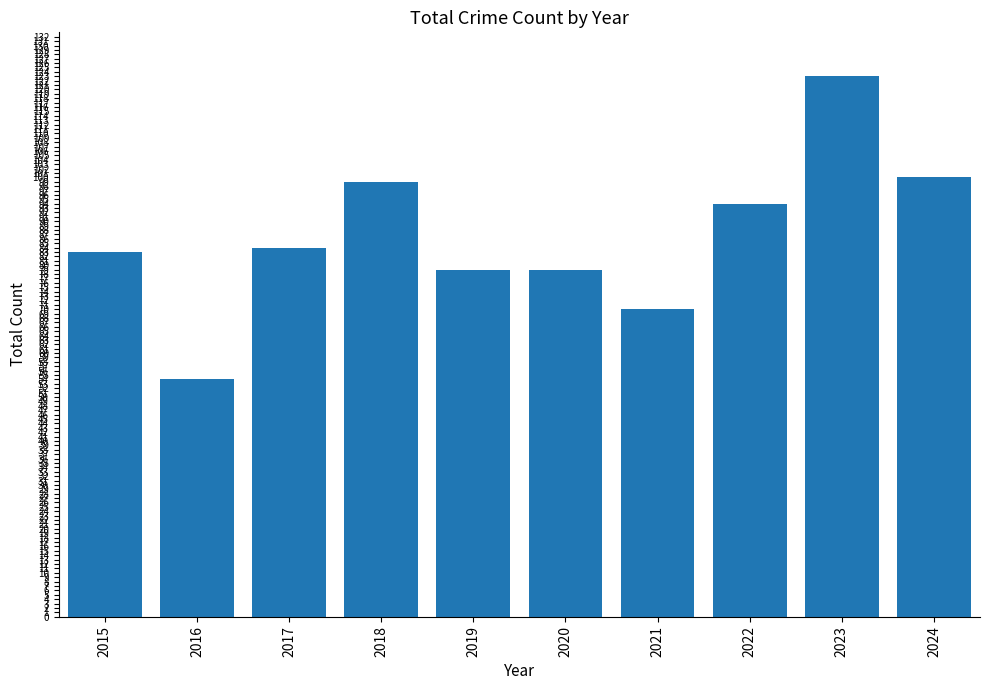

What is the greatest value displayed?

123